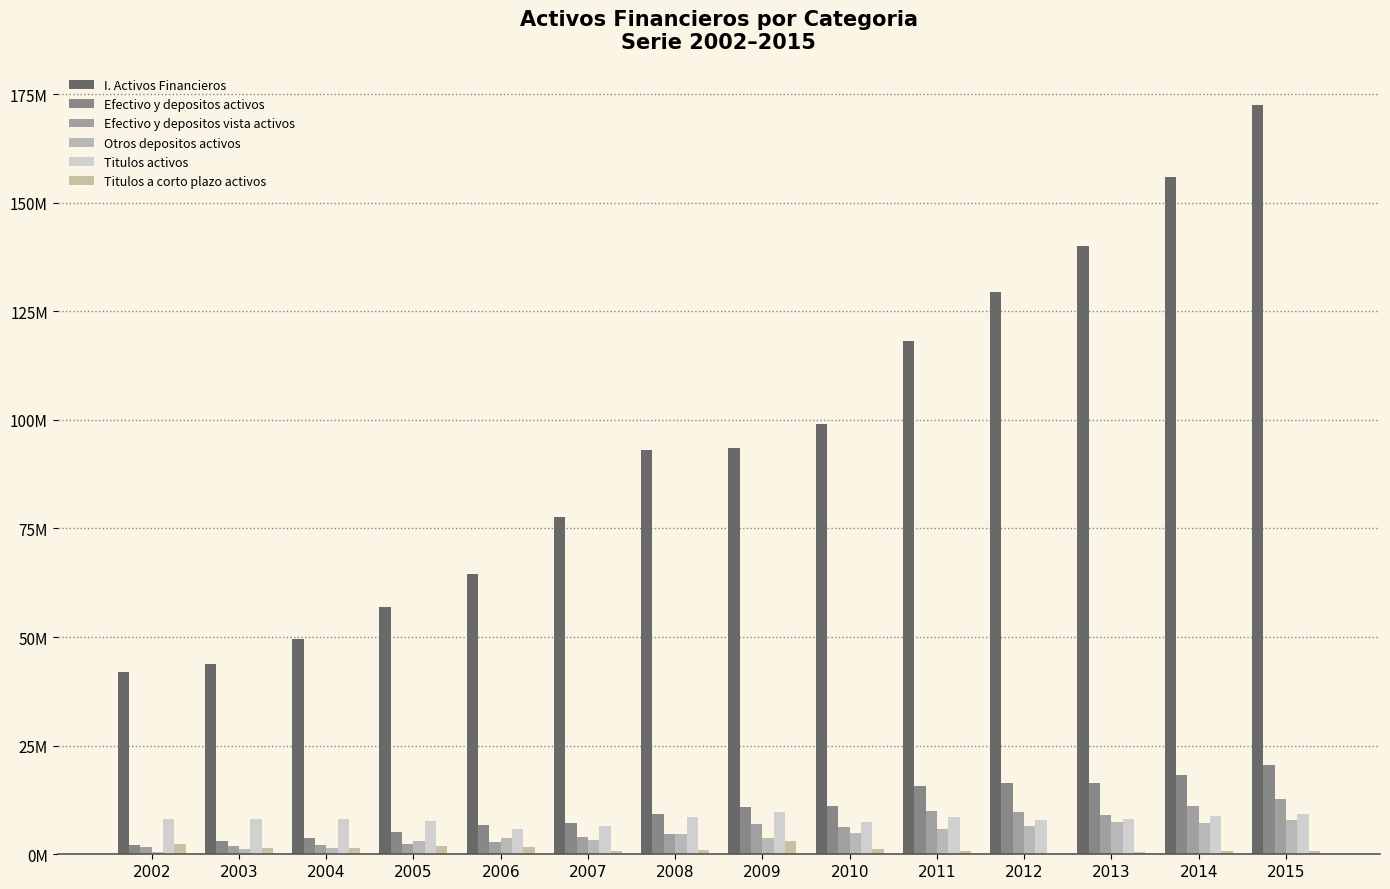

Are the bars grouped side by side (vs. stacked)?

Yes